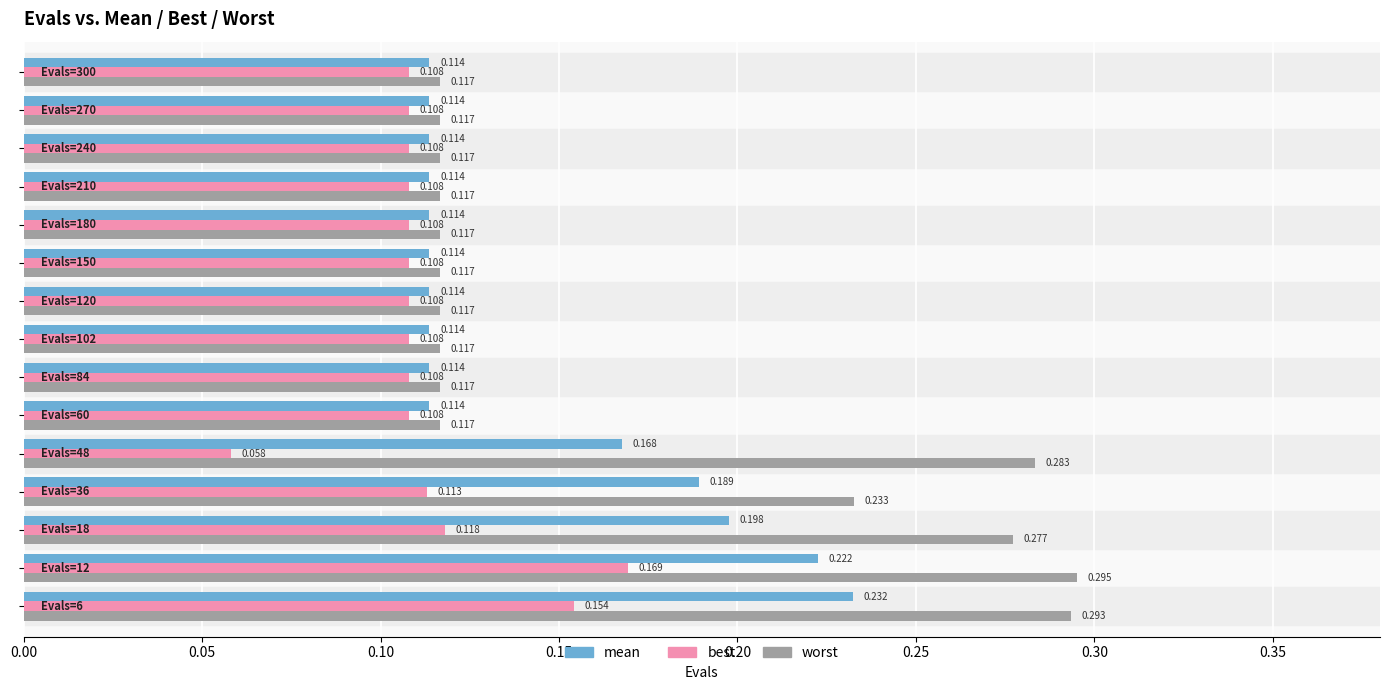

List the series in order of their peak value, highest first.

worst, mean, best